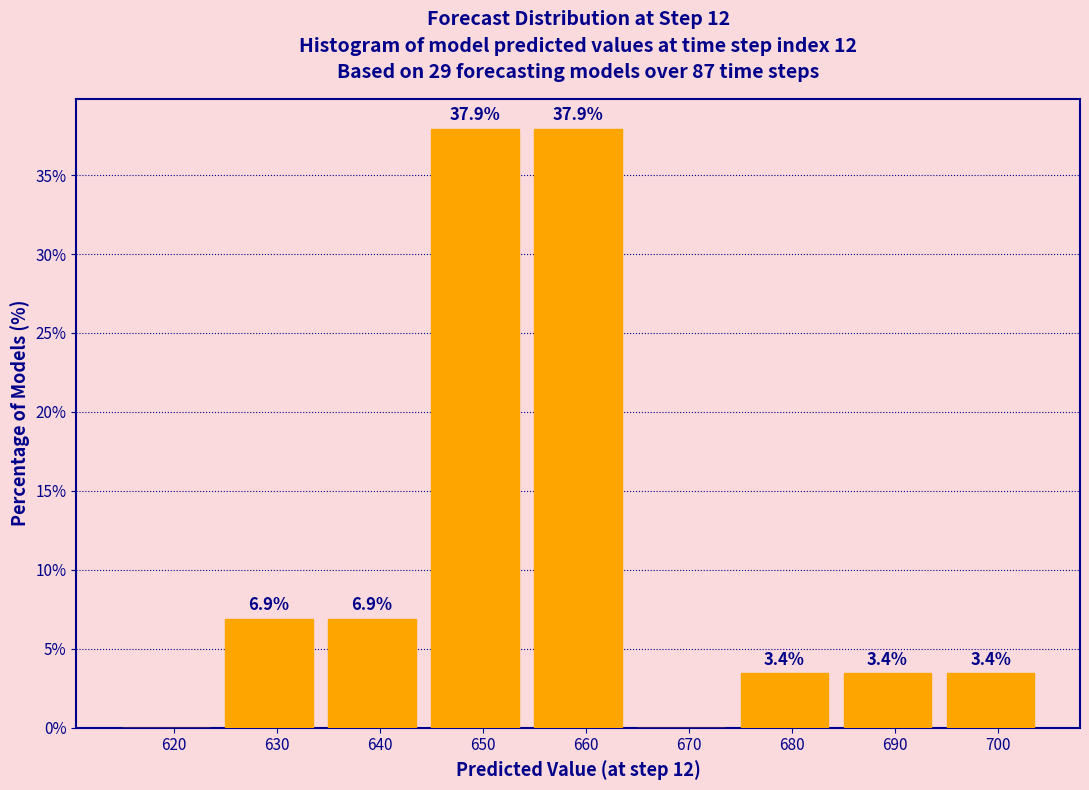

What is the greatest value displayed?

37.9